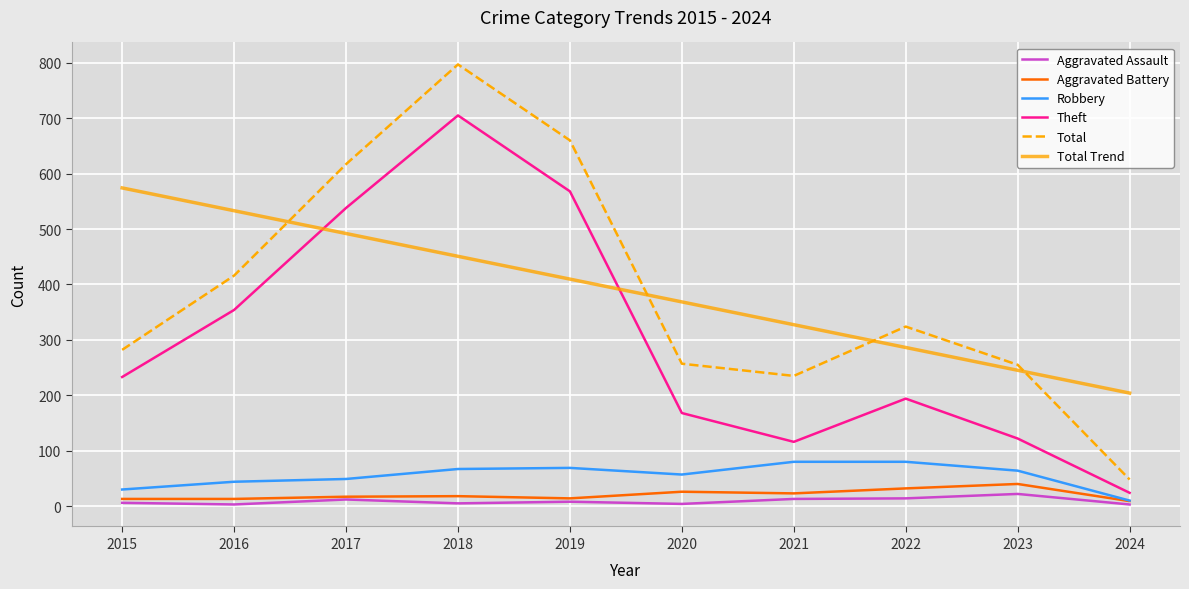

At which category is the sum across all series the highest?

2018